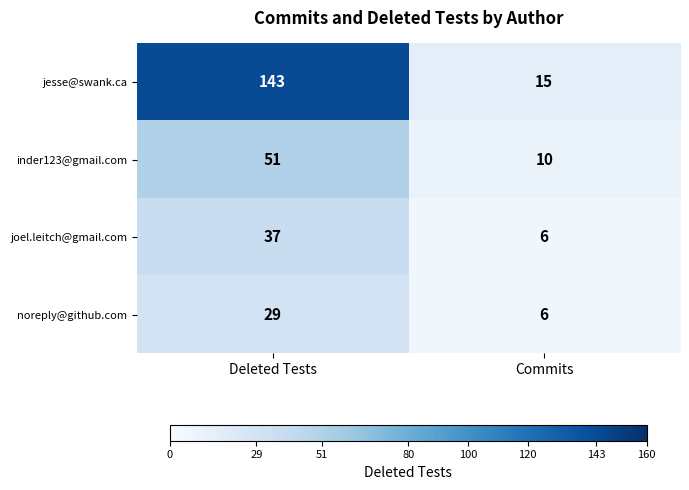

What value does the joel.leitch@gmail.com series have at Deleted Tests, to the nearest 5?

35